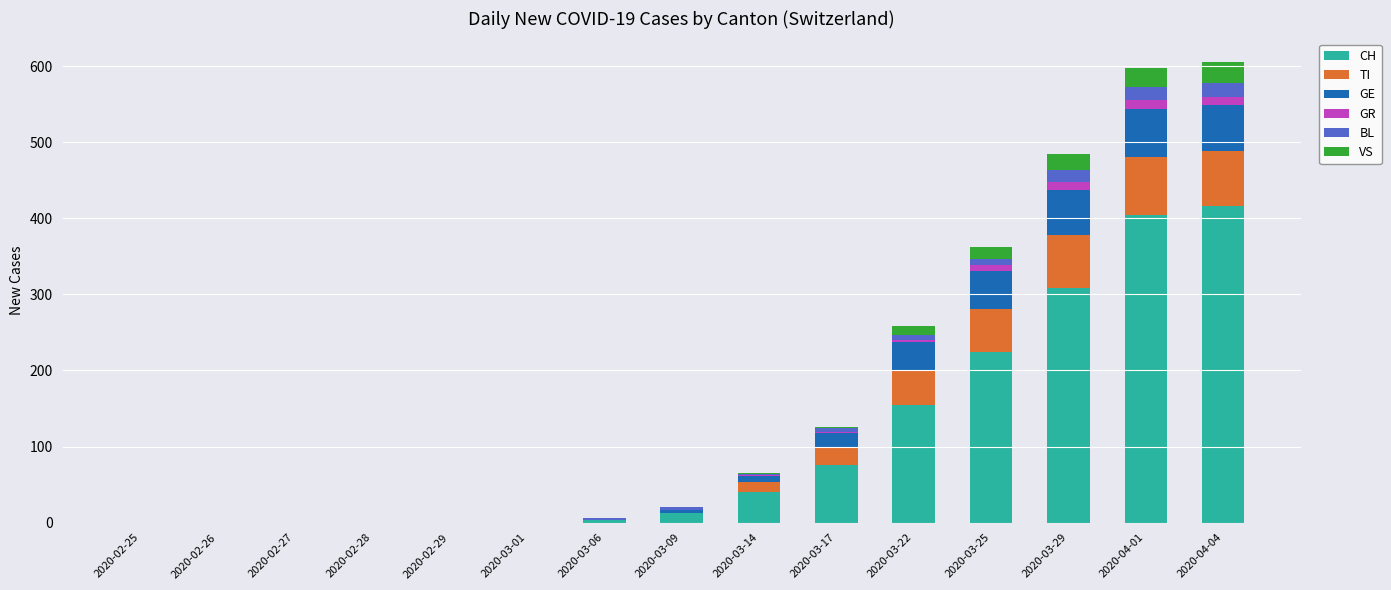

True or false: CH has a value of 224 at 2020-03-25.

True